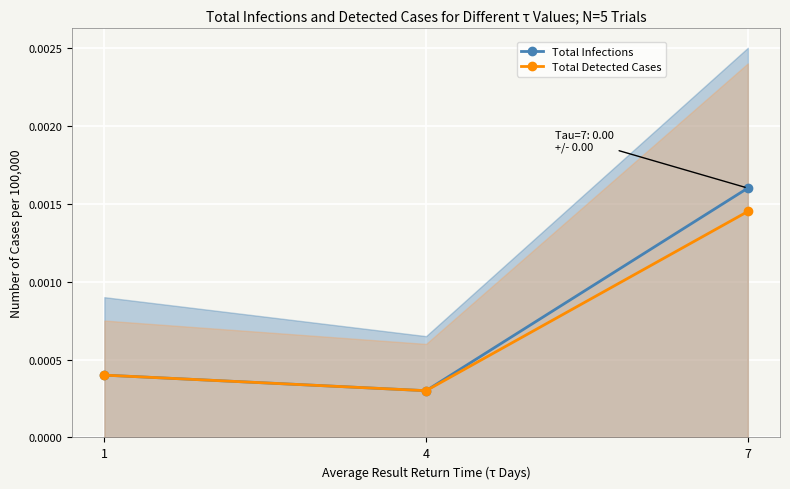

Which series changed the most between 4 and 7?

Total Infections